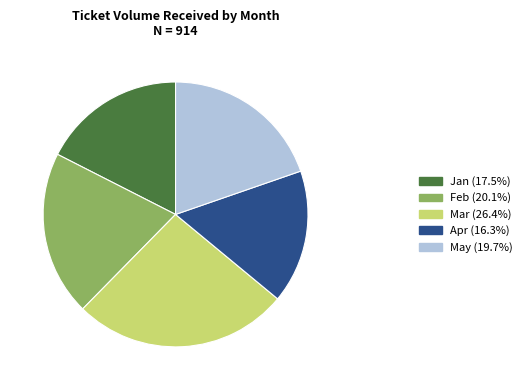

Approximately how many times larger is the value at Feb (20.1%) compared to Jan (17.5%)?

1.1